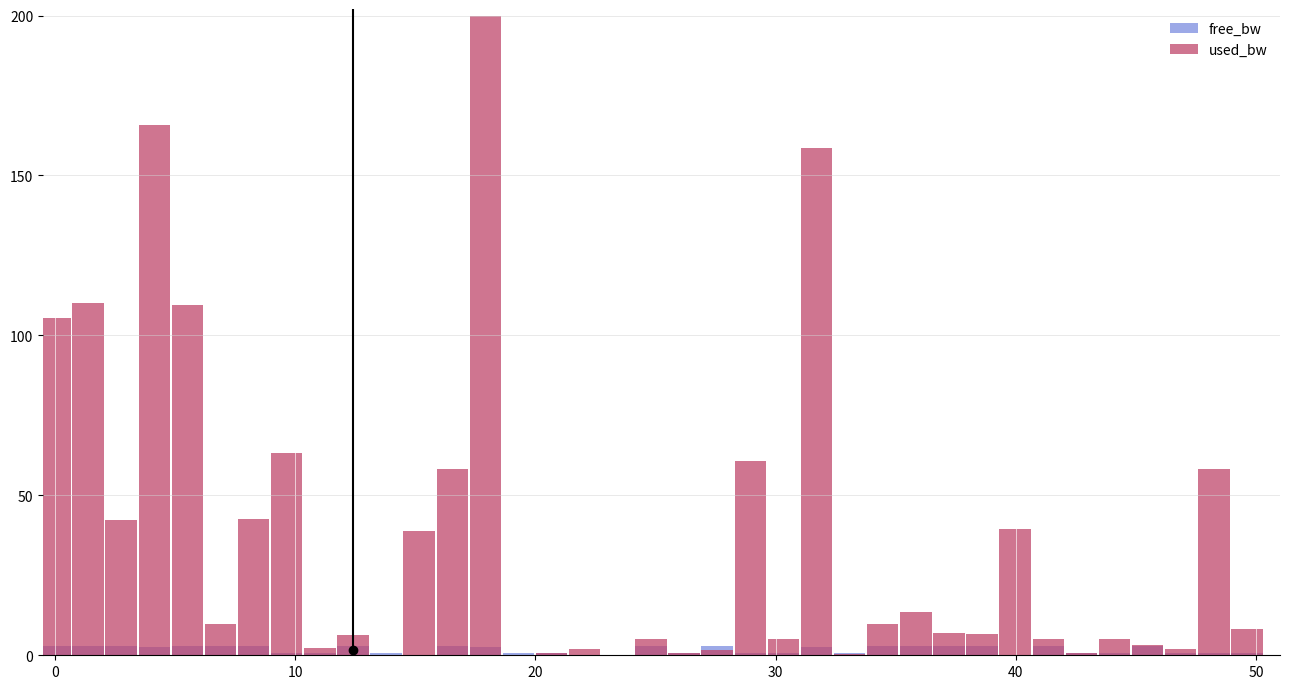

True or false: free_bw has a value of 1.3 at 30.

False